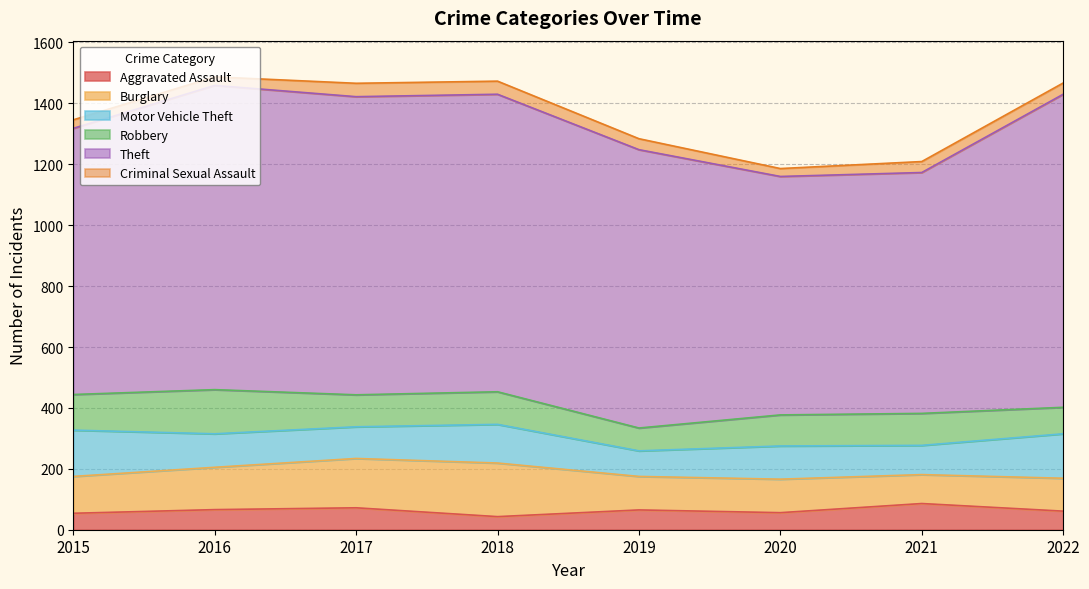

Between 2022 and 2017, which is larger?

2017